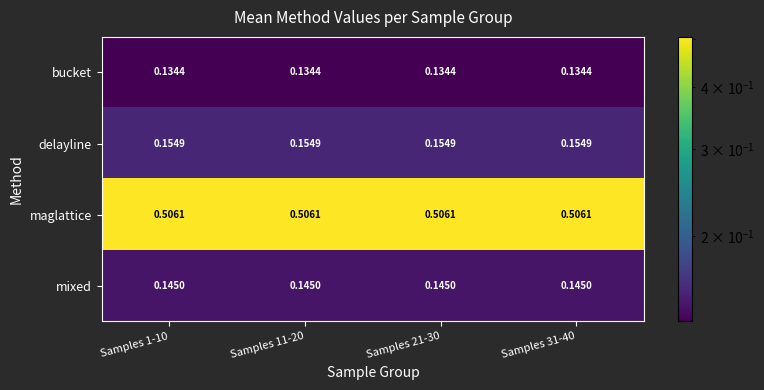

At Samples 21-30, list the series in order from largest to smallest.

maglattice, delayline, mixed, bucket